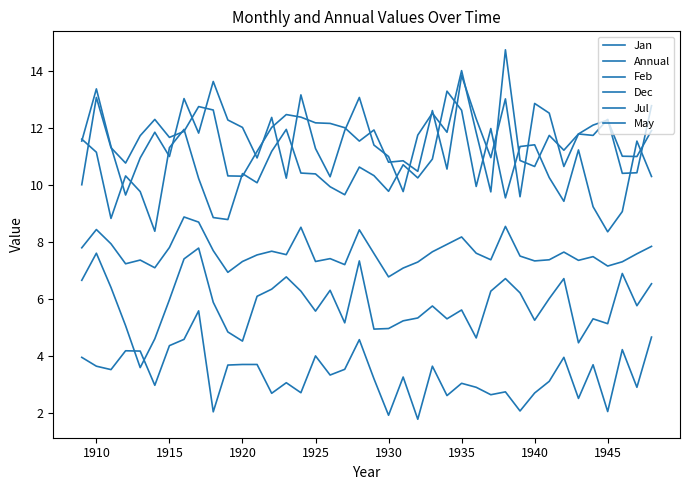

How many interior local peaks does the Jan series have?

12